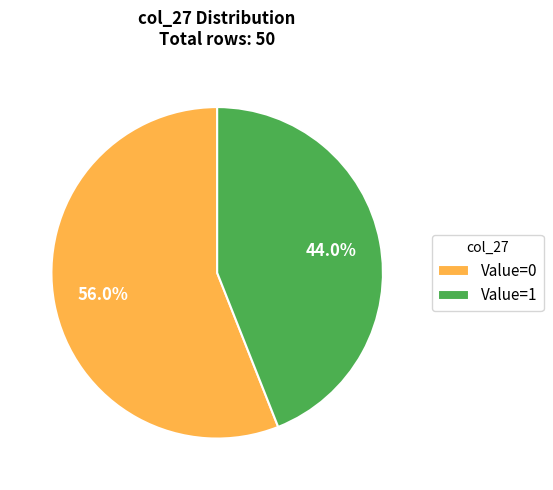

Approximately how many times larger is the value at Value=0 compared to Value=1?

1.3